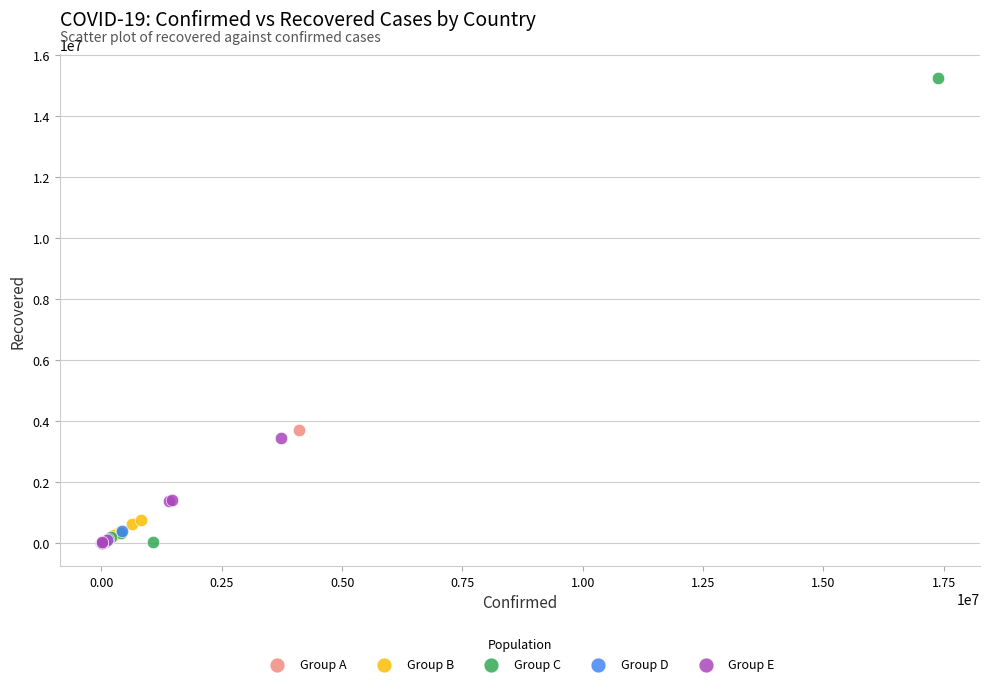

Which series reaches the maximum Y coordinate?

Group C